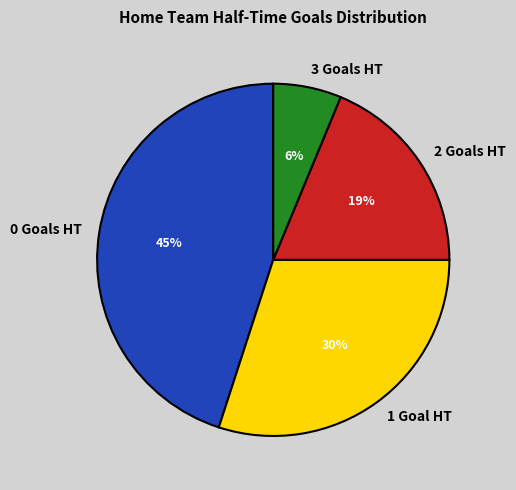

Is it true that 3 is 19% of the pie?

False